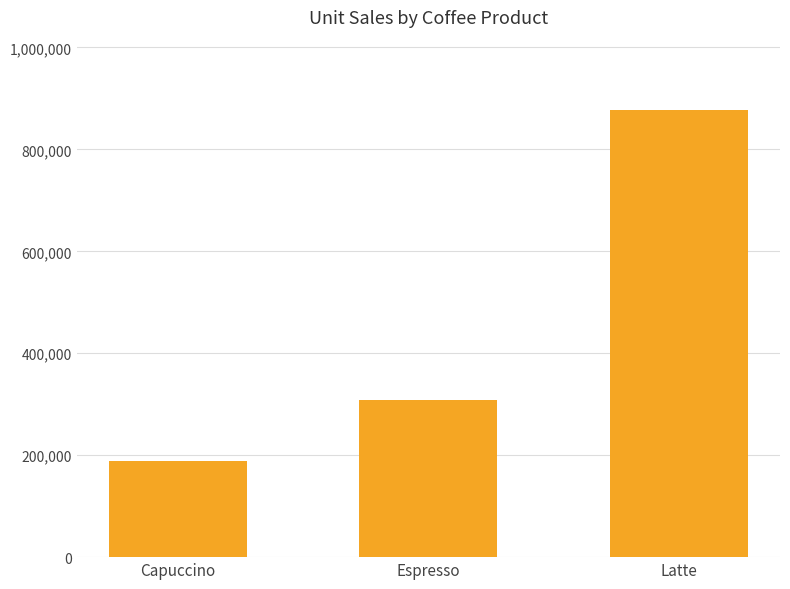

What is the average value?

458755